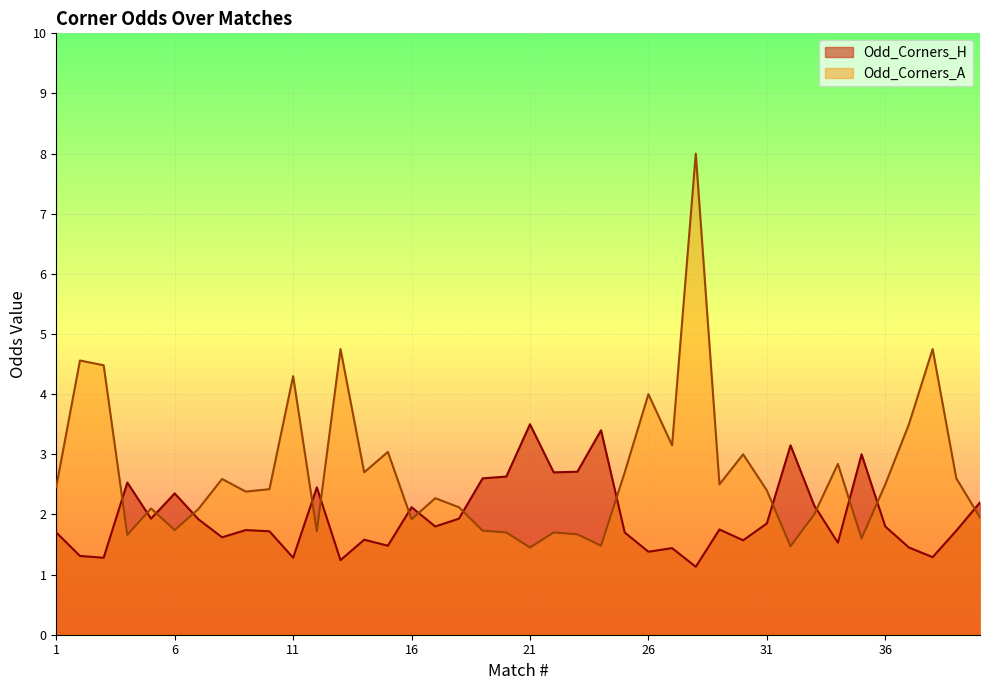

How many lines are shown in the chart?

2